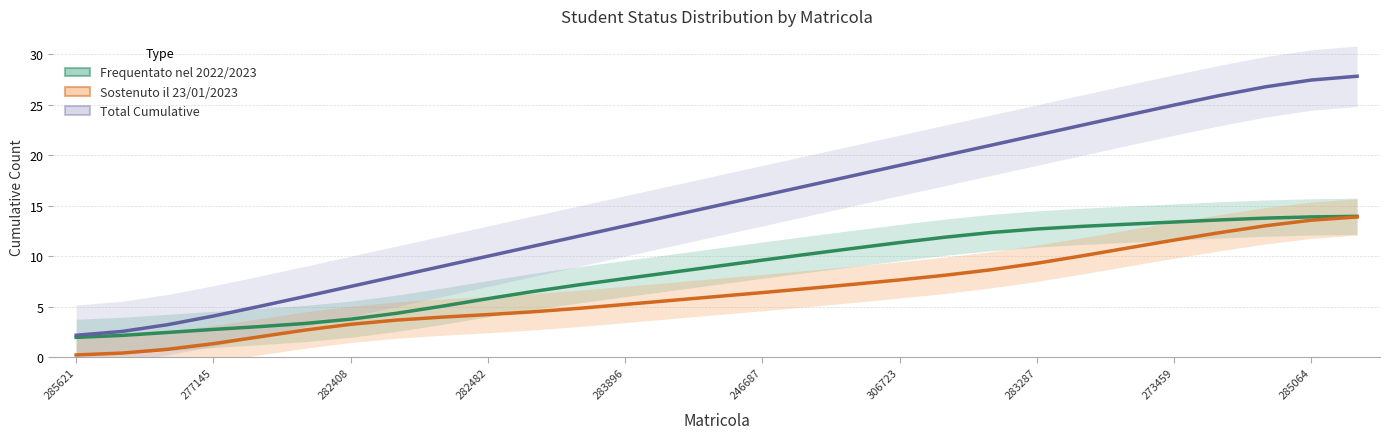

The value of Frequentato nel 2022/2023 at 16 is 5.6. True or false?

False